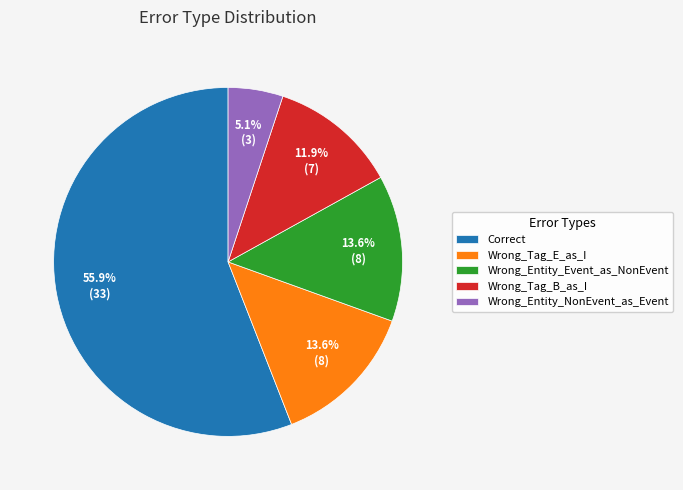

What is the ratio of the value at Correct to the value at Wrong_Entity_NonEvent_as_Event?

11.0